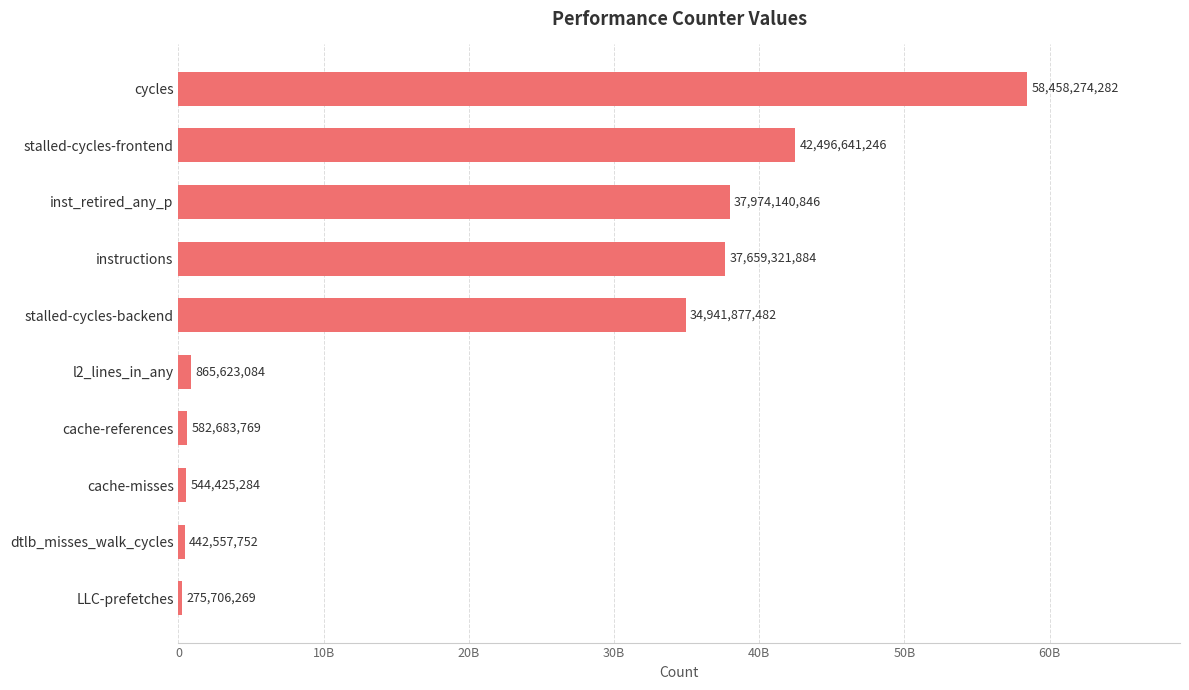

Are the bars horizontal?

Yes